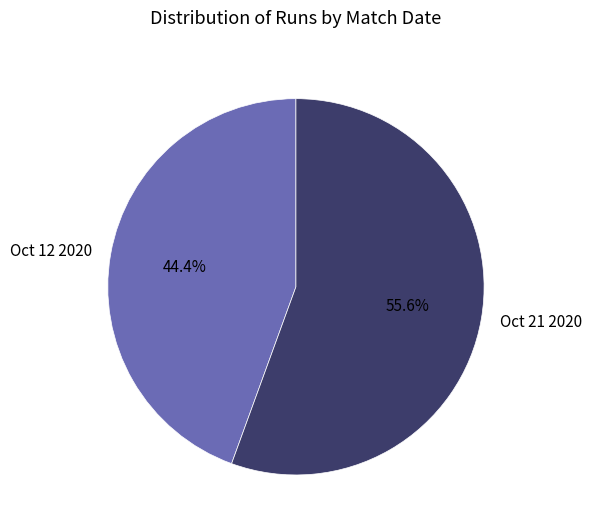

True or false: Oct 12 2020 accounts for 44% of the total.

True